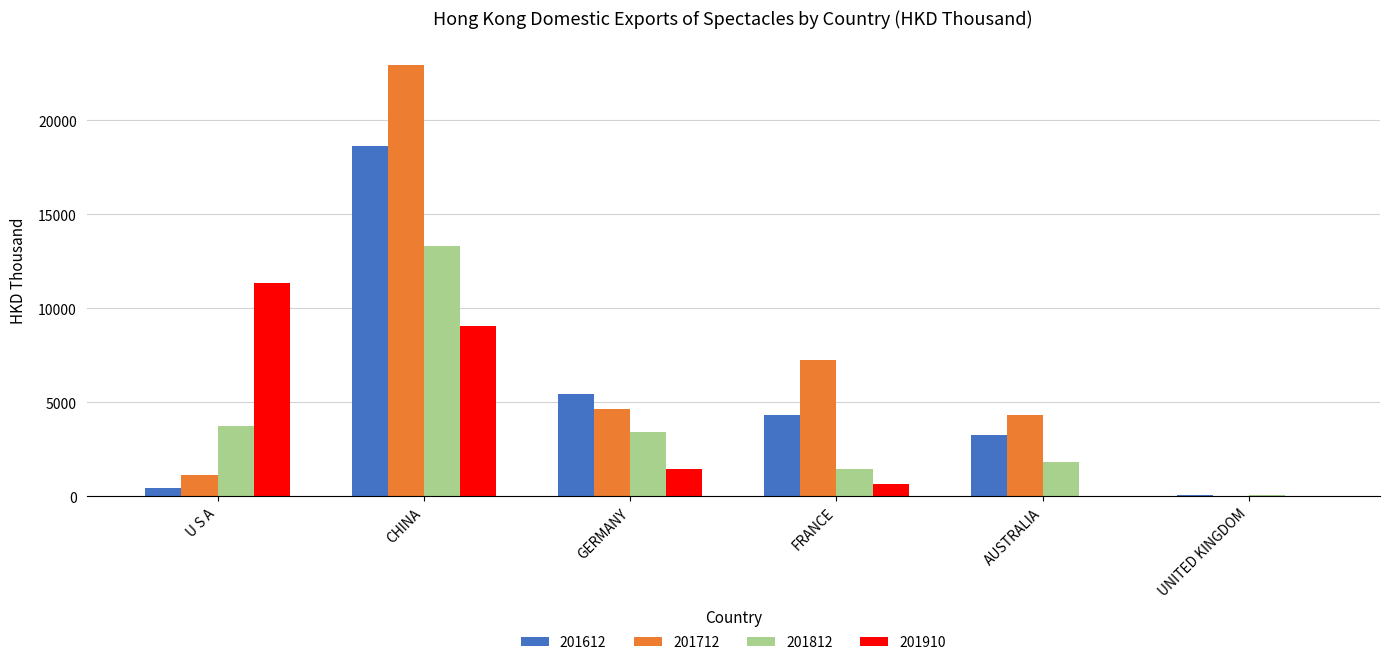

At which category is the sum across all series the highest?

CHINA